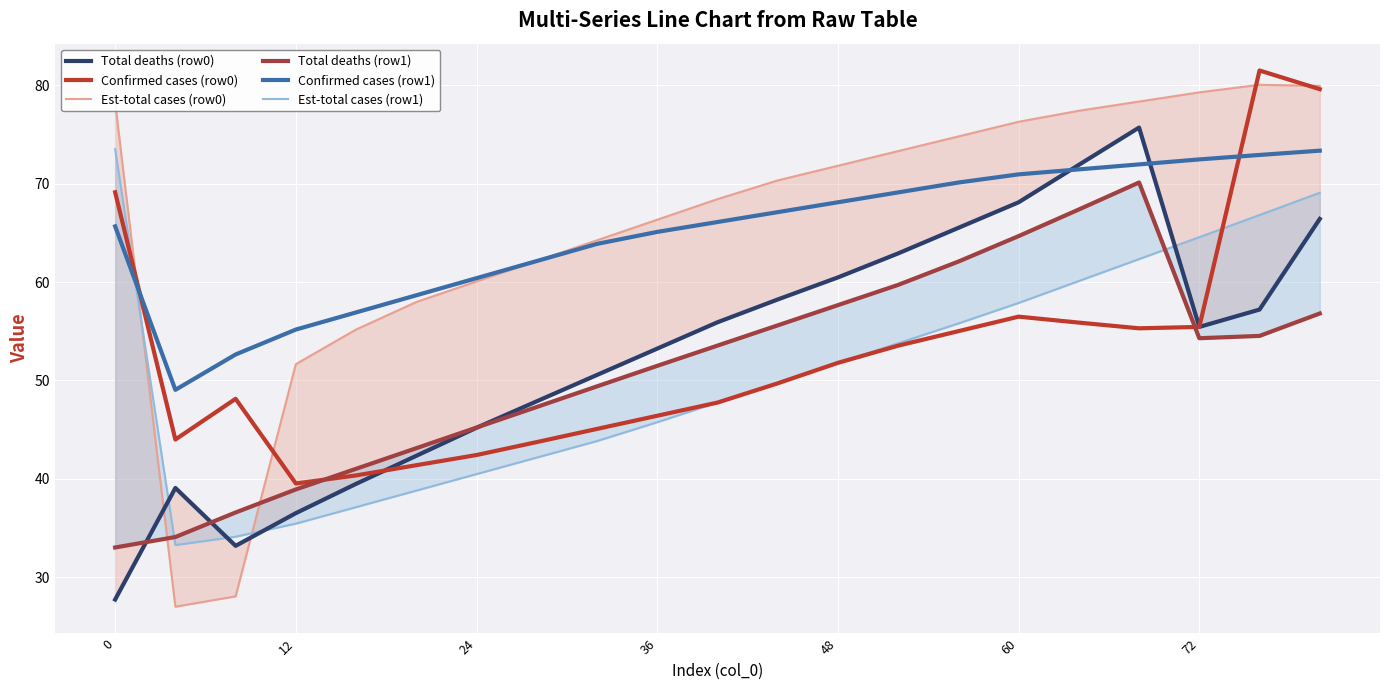

At how many categories does at least one series exceed 64?

14